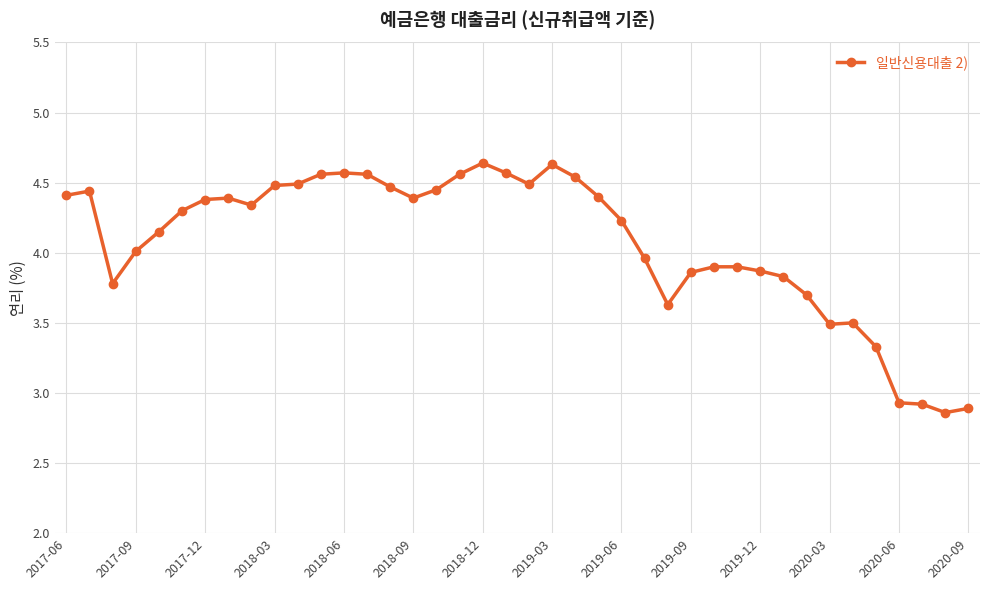

True or false: the data has more than 2 interior local peaks.

True